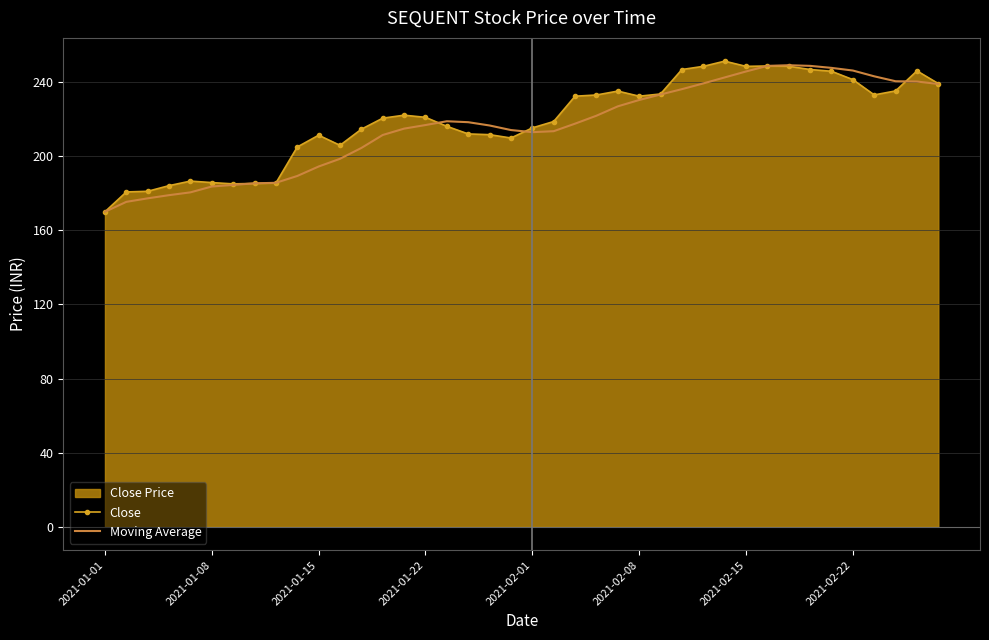

What position from the right is 14?

26